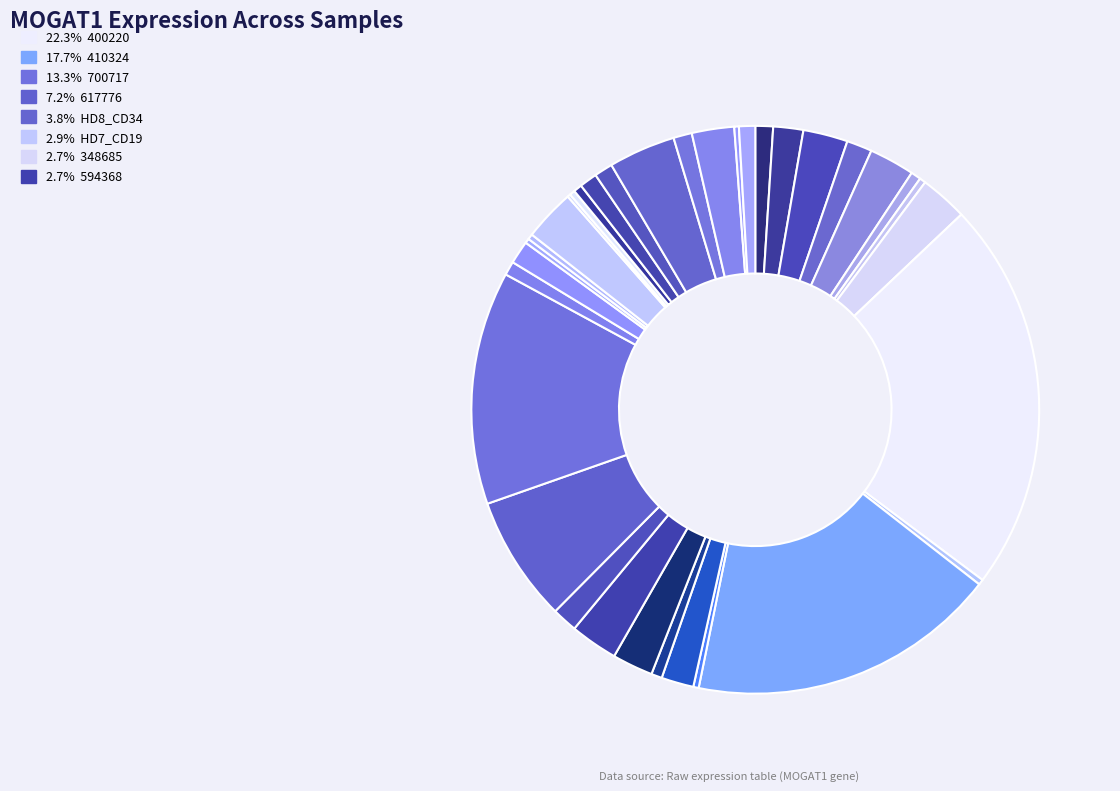

Which slice is the smallest?

HD9_CD19